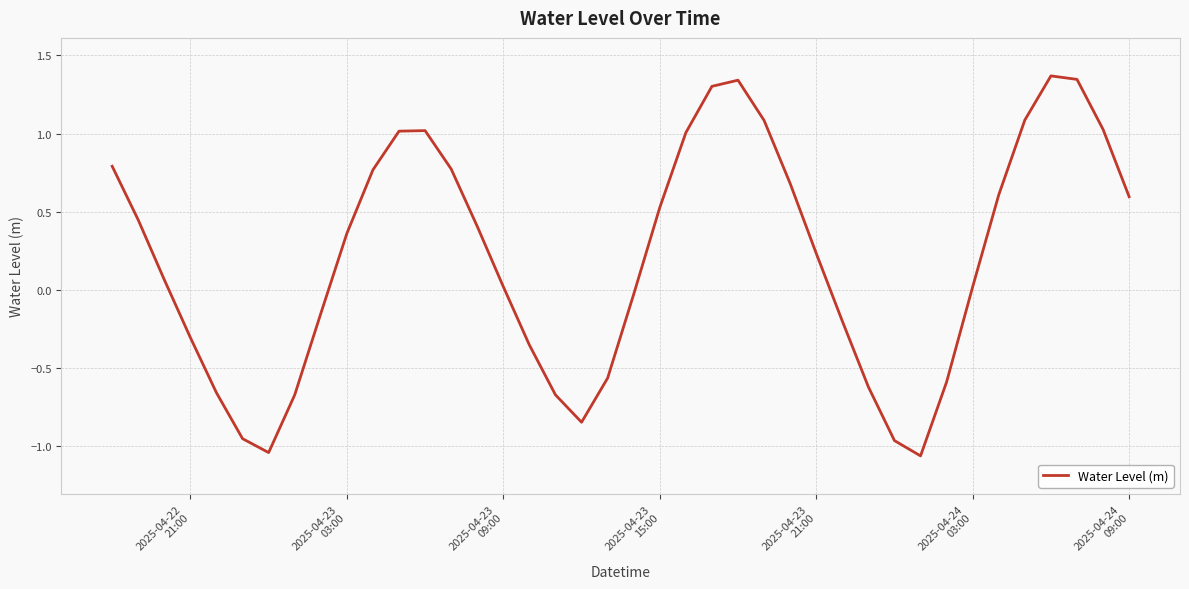

Does the chart have visible grid lines?

Yes